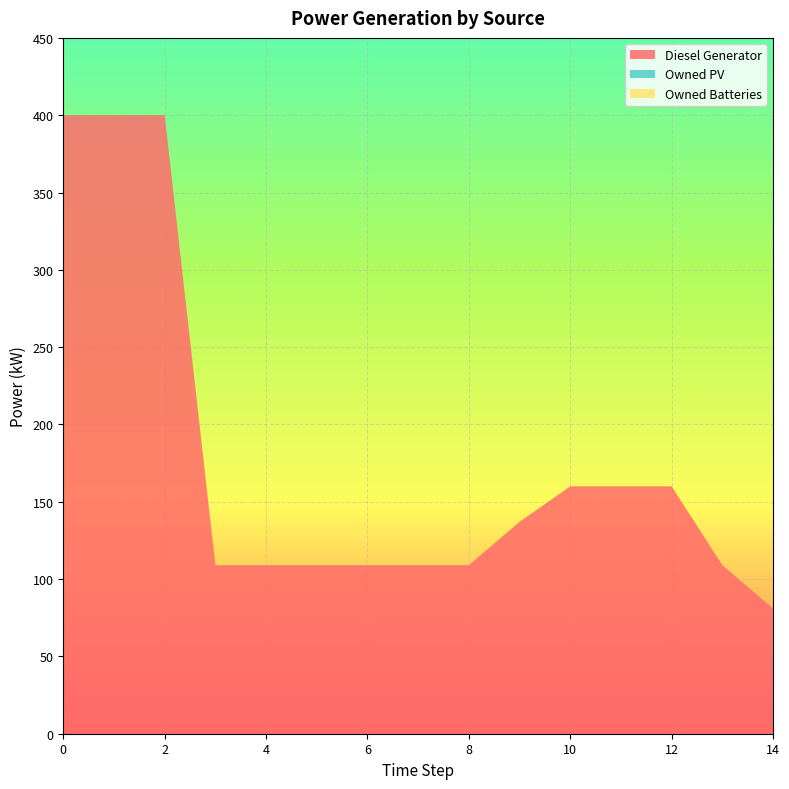

Reading left to right, what are all the values shown in this chart?

Diesel Generator: 400.0	400.0	400.0	109.0	109.0	109.0	109.0	109.0	109.0	137.0	160.0	160.0	160.0	109.0	81.0
Owned PV: 0.0	0.0	0.0	0.0	0.0	0.0	0.0	0.0	0.0	0.0	0.0	0.0	0.0	0.0	0.0
Owned Batteries: 0.0	0.0	0.0	0.0	0.0	0.0	0.0	0.0	0.0	0.0	0.0	0.0	0.0	0.0	0.0